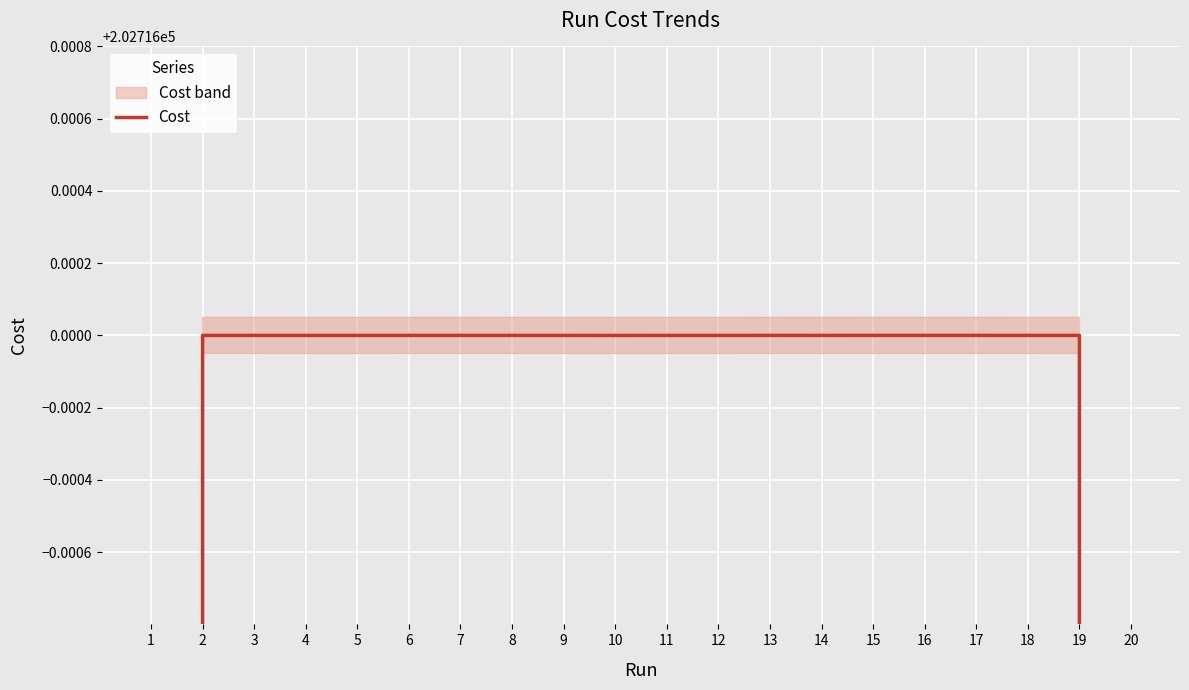

Reading right to left, list all the values displayed in this chart.

20=135144.0	19=202716.0	18=202716.0	17=202716.0	16=202716.0	15=202716.0	14=202716.0	13=202716.0	12=202716.0	11=202716.0	10=202716.0	9=202716.0	8=202716.0	7=202716.0	6=202716.0	5=202716.0	4=202716.0	3=202716.0	2=202716.0	1=135144.0